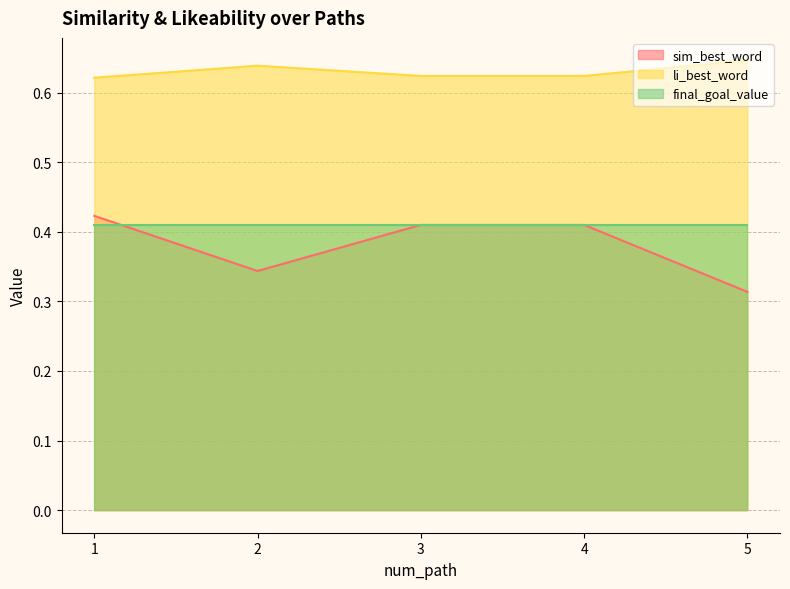

Rank the series at 5 from lowest to highest value.

sim_best_word, final_goal_value, li_best_word